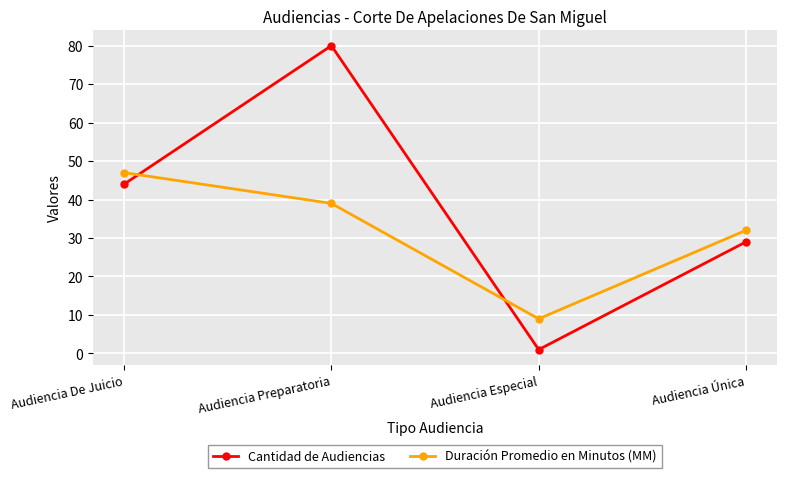

What value does the Duración Promedio en Minutos (MM) series have at Audiencia Especial, to the nearest 5?

10